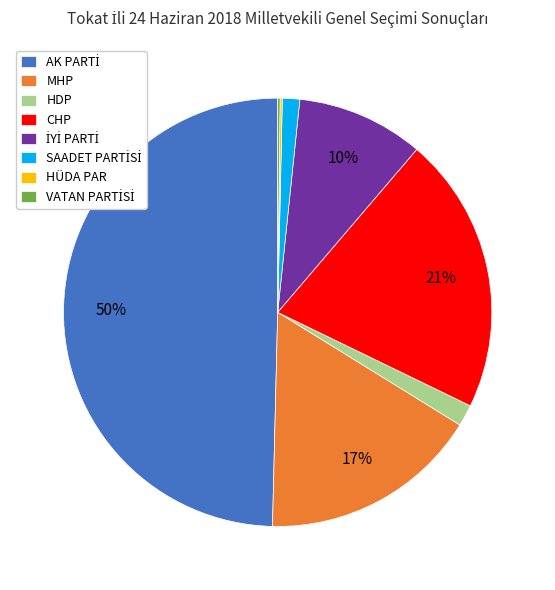

To the nearest percent, what is the combined percentage of CHP and HDP?

23%